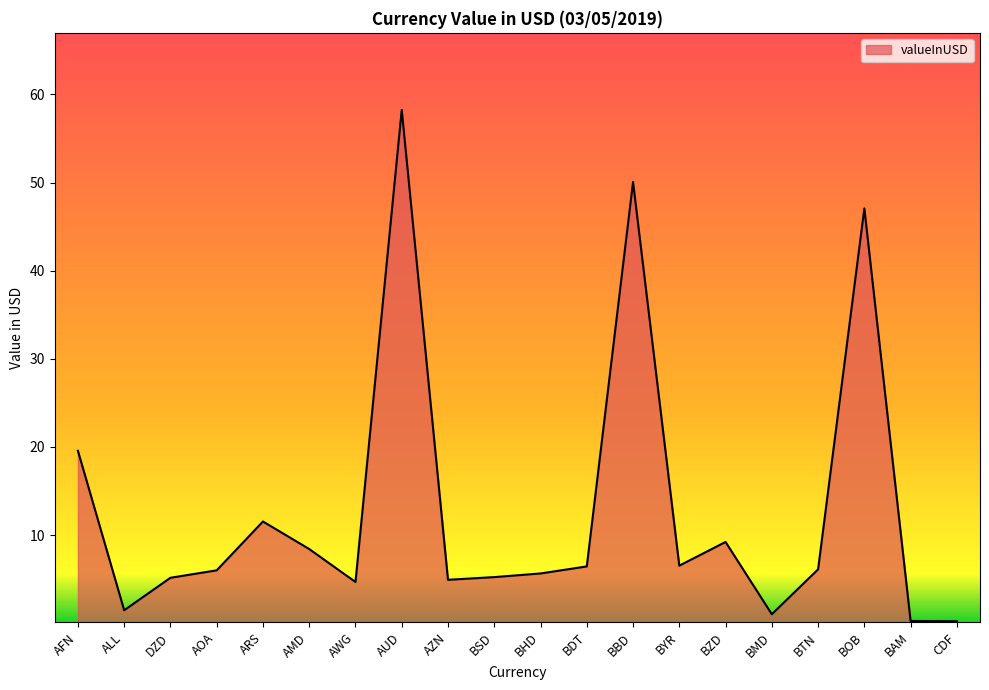

True or false: the data shows 6.5 at BYR.

True